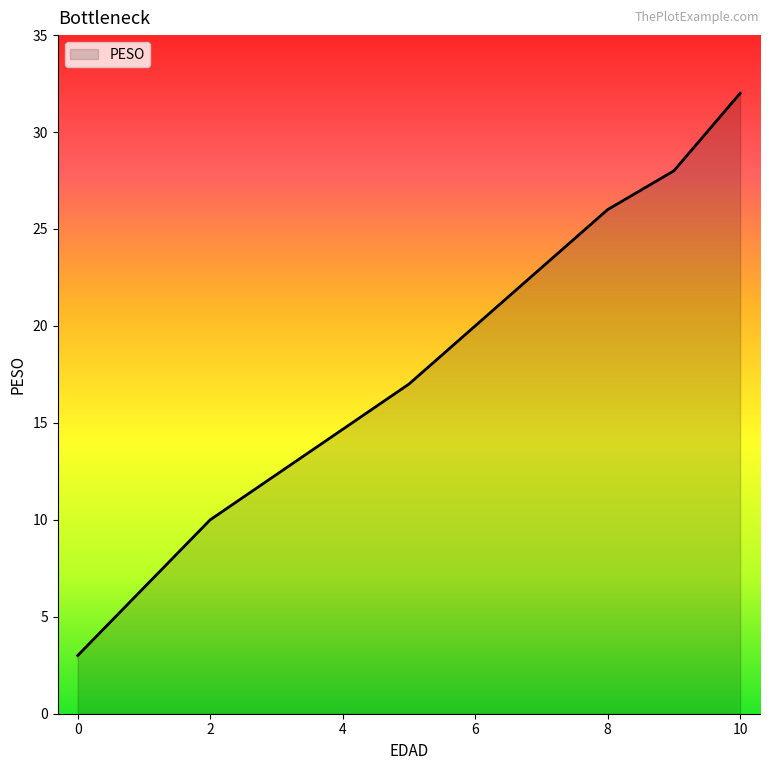

What is the greatest value displayed?

32